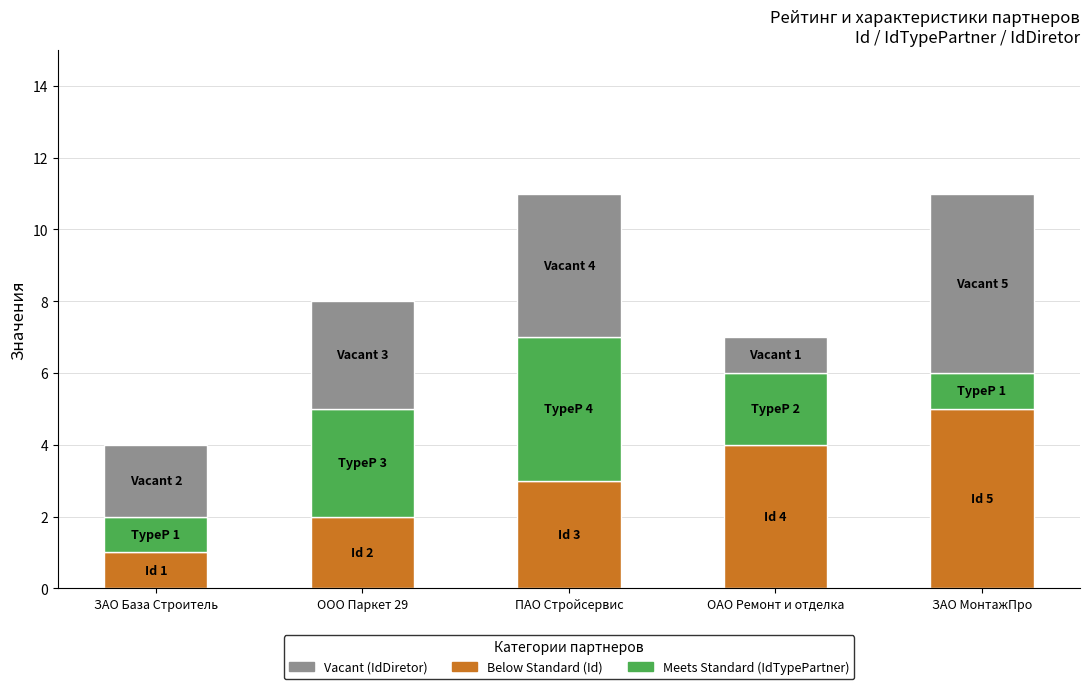

How many series are shown in this chart?

3